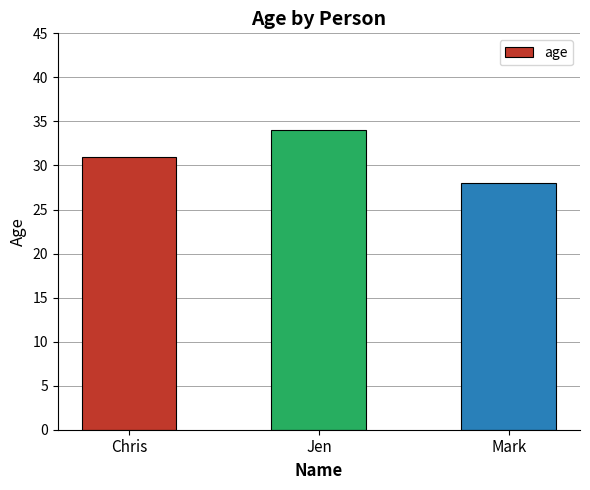

Read the value at Jen.

34